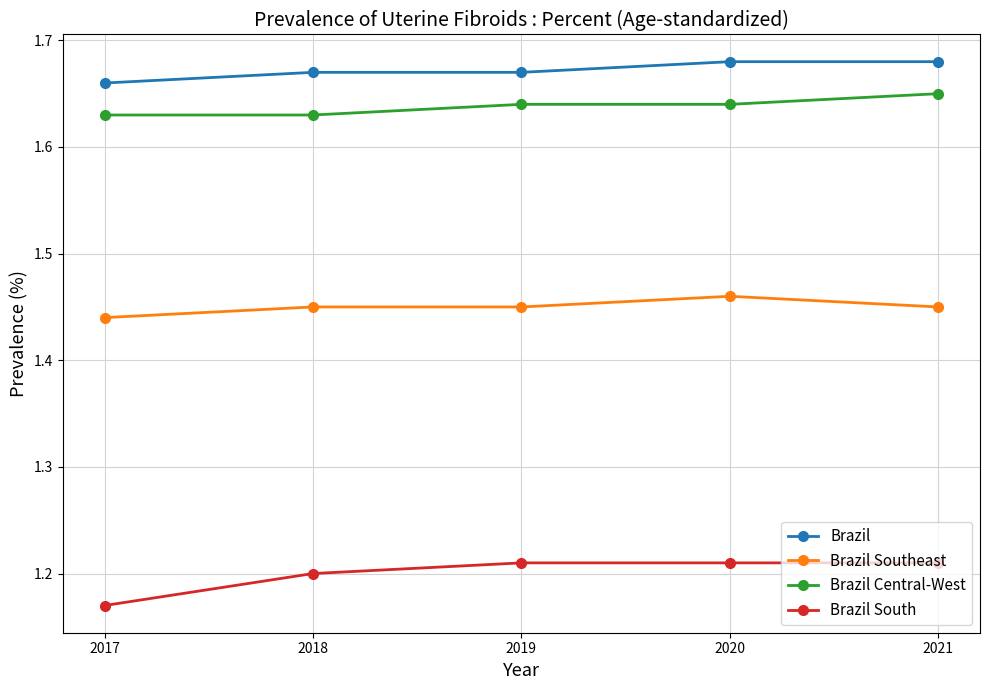

The value of Brazil South at 2020 is 0.4. True or false?

False